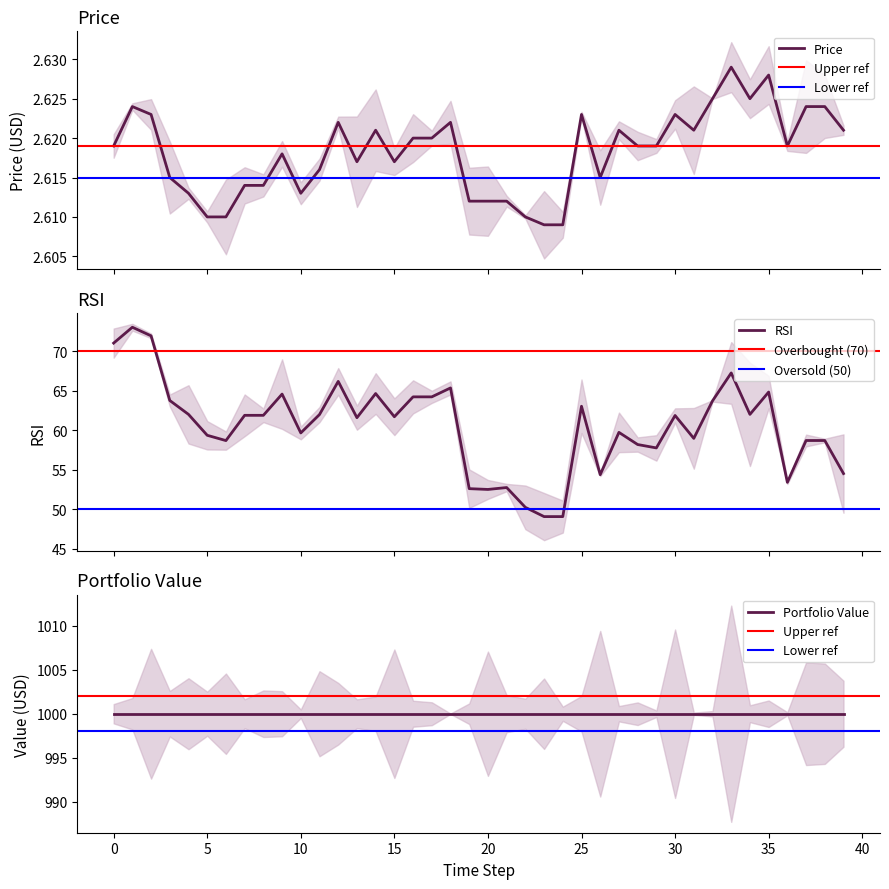

At how many categories does at least one series exceed 37?

40